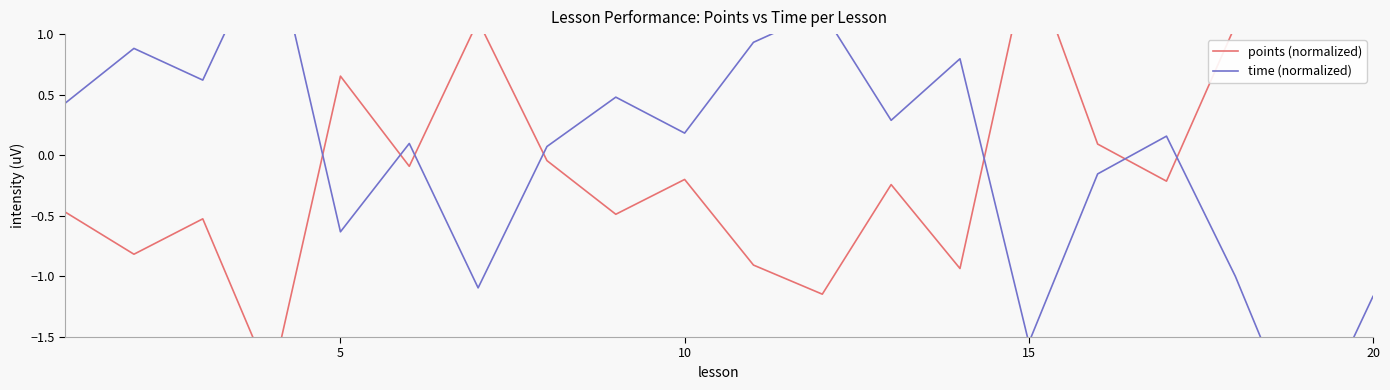

After their last crossing, which series has the higher values: points (normalized) or time (normalized)?

points (normalized)